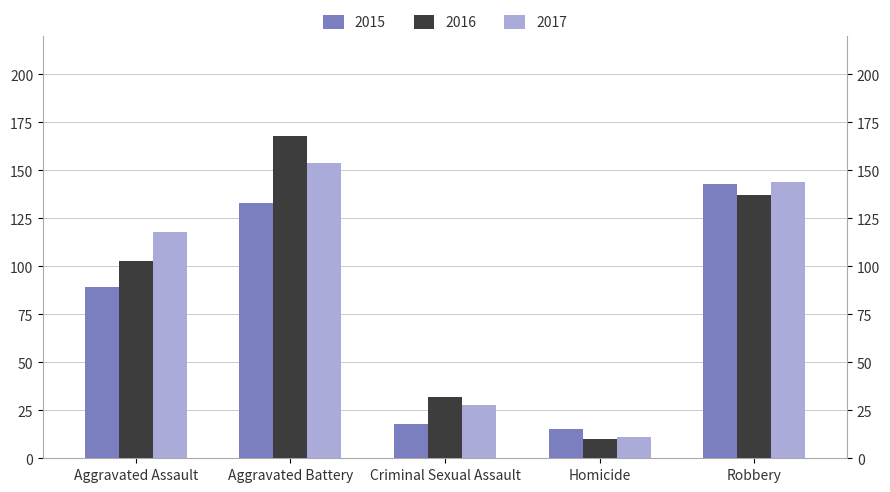

What is the average value of the 2016 series?

90